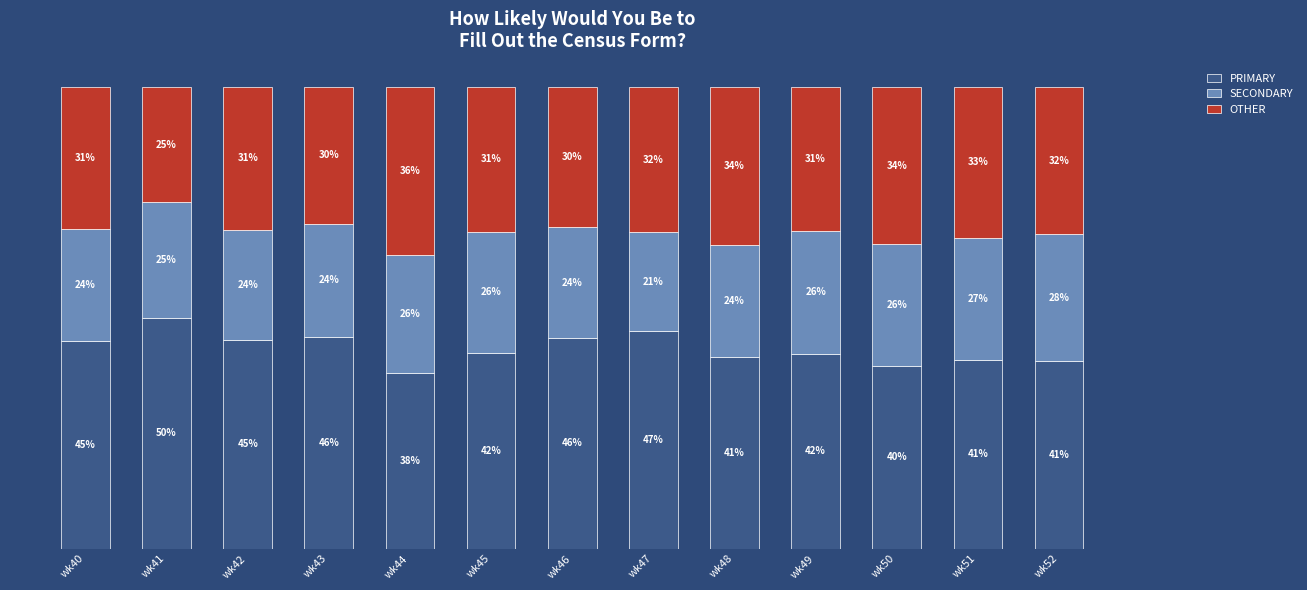

Which category has the highest value in the PRIMARY series?

wk41